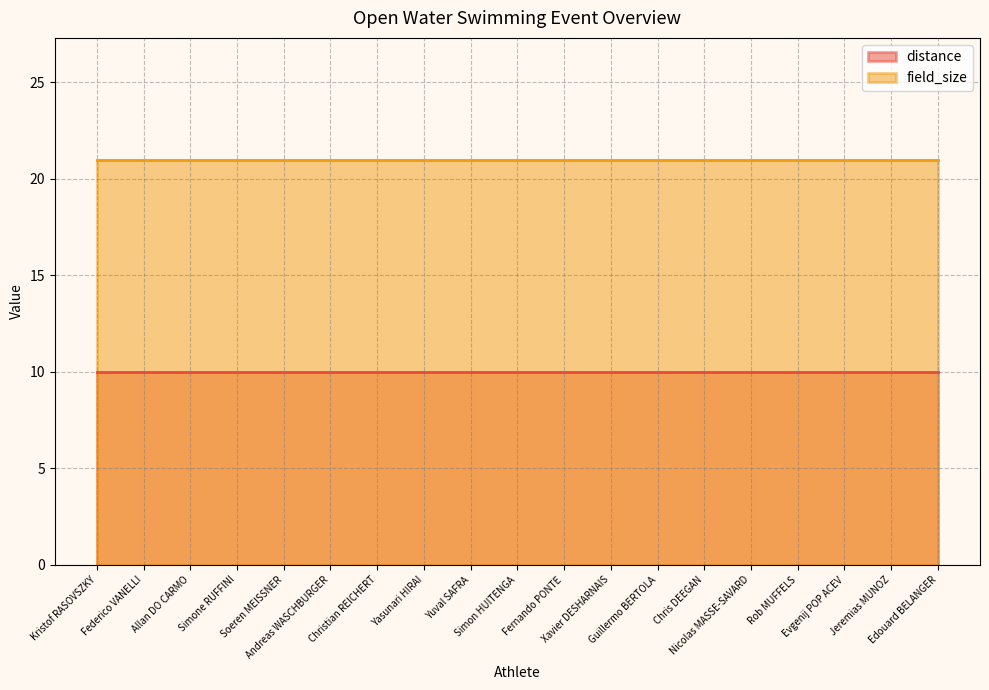

List the labels in order of field_size value, smallest first.

Kristof RASOVSZKY, Federico VANELLI, Allan DO CARMO, Simone RUFFINI, Soeren MEISSNER, Andreas WASCHBURGER, Christian REICHERT, Yasunari HIRAI, Yuval SAFRA, Simon HUITENGA, Fernando PONTE, Xavier DESHARNAIS, Guillermo BERTOLA, Chris DEEGAN, Nicolas MASSE-SAVARD, Rob MUFFELS, Evgenij POP ACEV, Jeremias MUNOZ, Edouard BELANGER